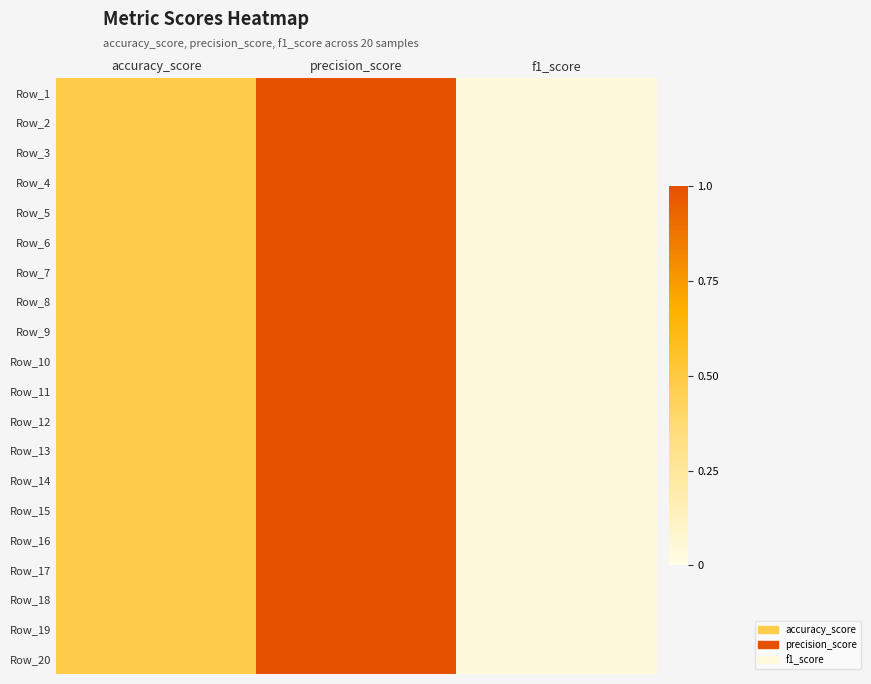

Count the number of data series in this chart.

20